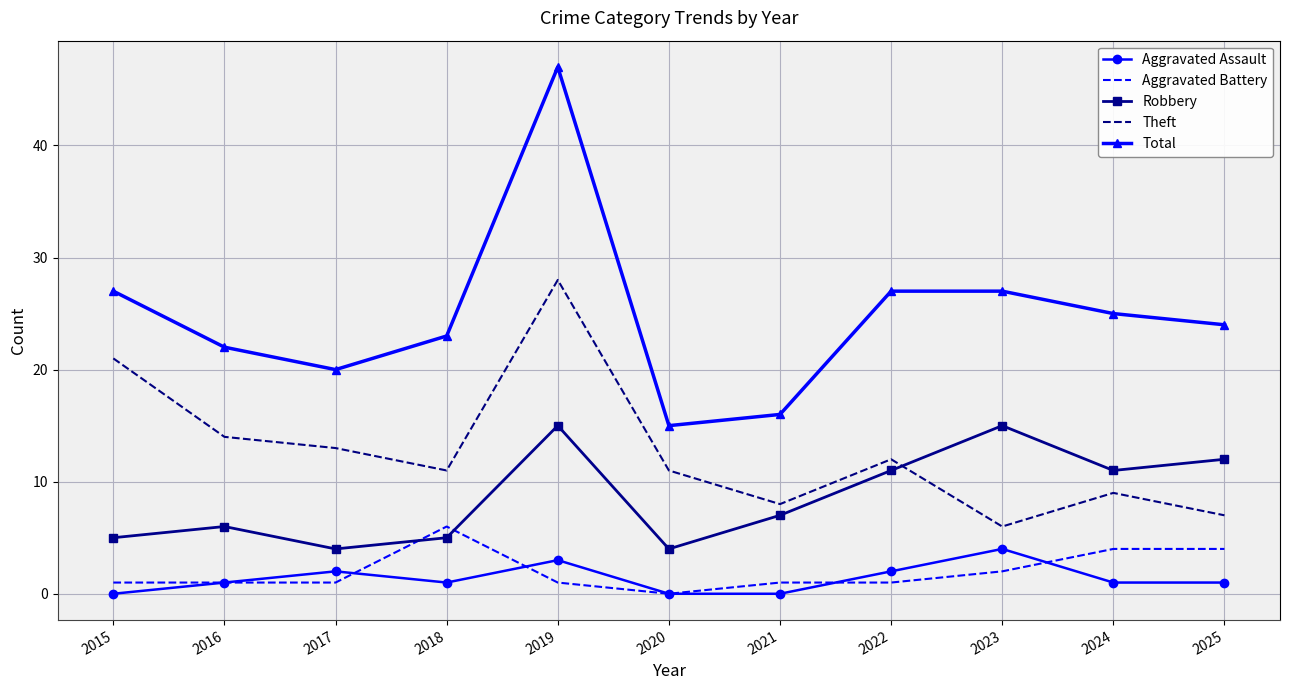

True or false: Robbery and Total cross at least once.

False